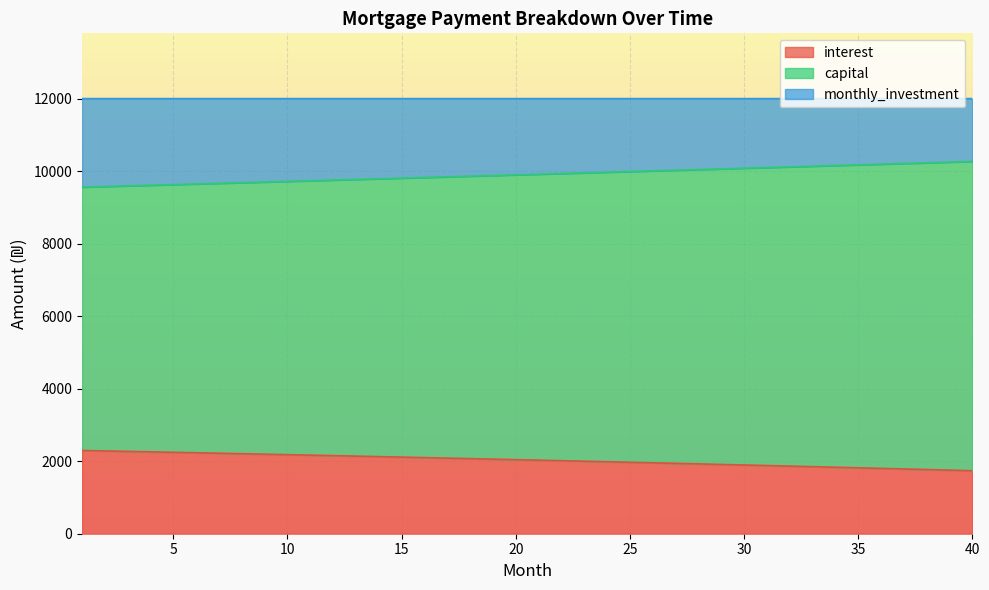

Which label corresponds to the smallest value in the chart?

40